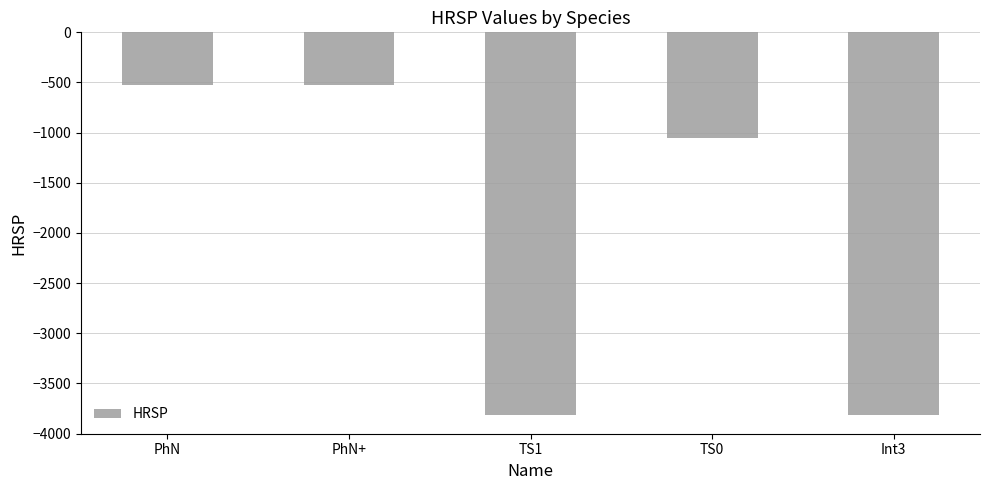

What is the approximate value at PhN?

-520.9